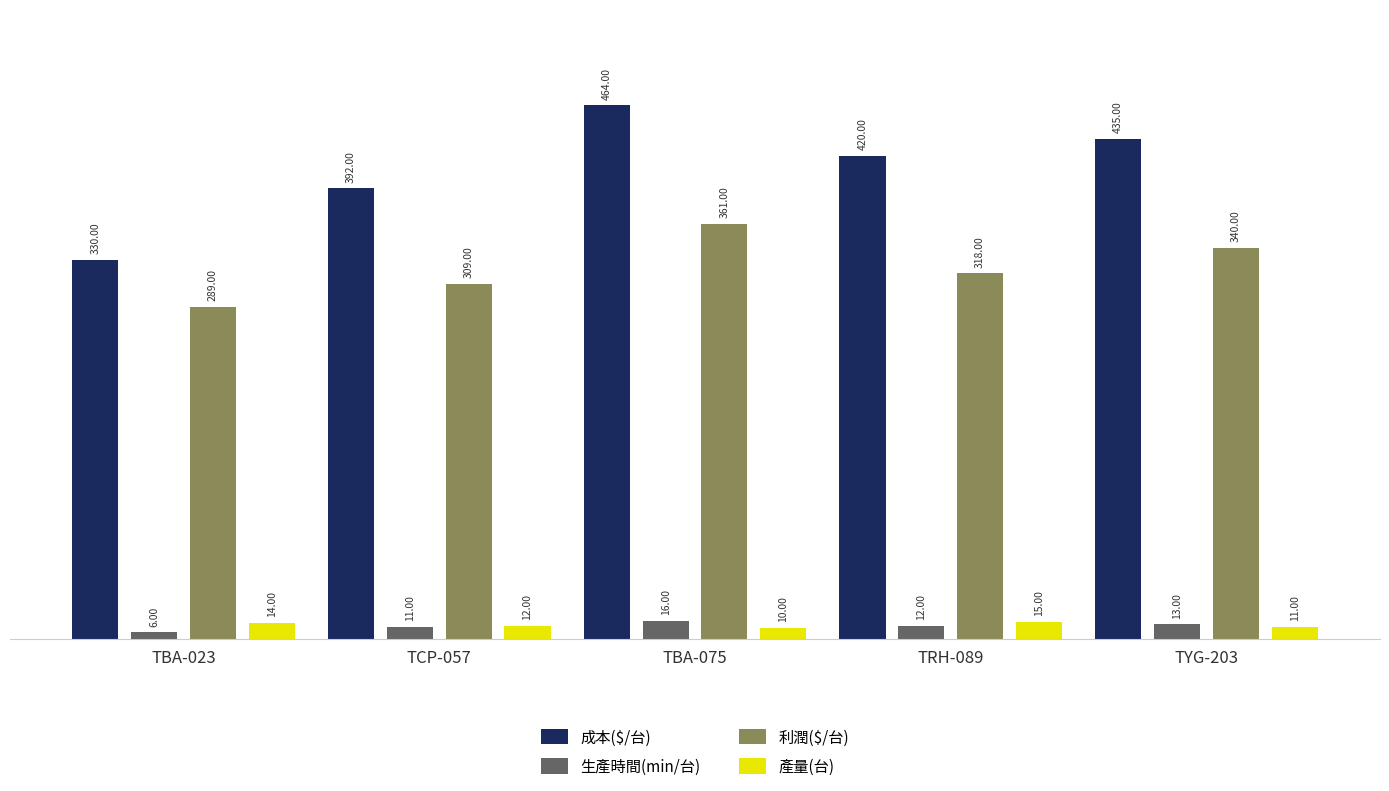

Is it true that 成本($/台) equals 446 at TBA-023?

False